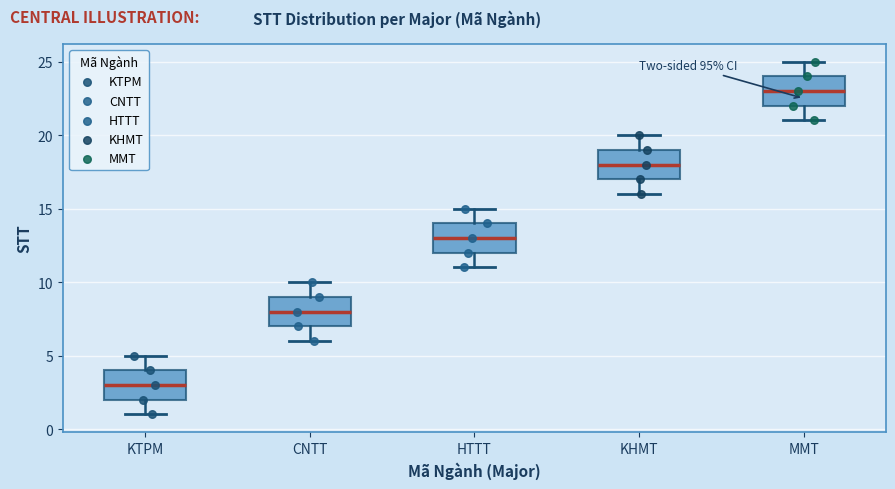

Which box's median line is the highest?

MMT